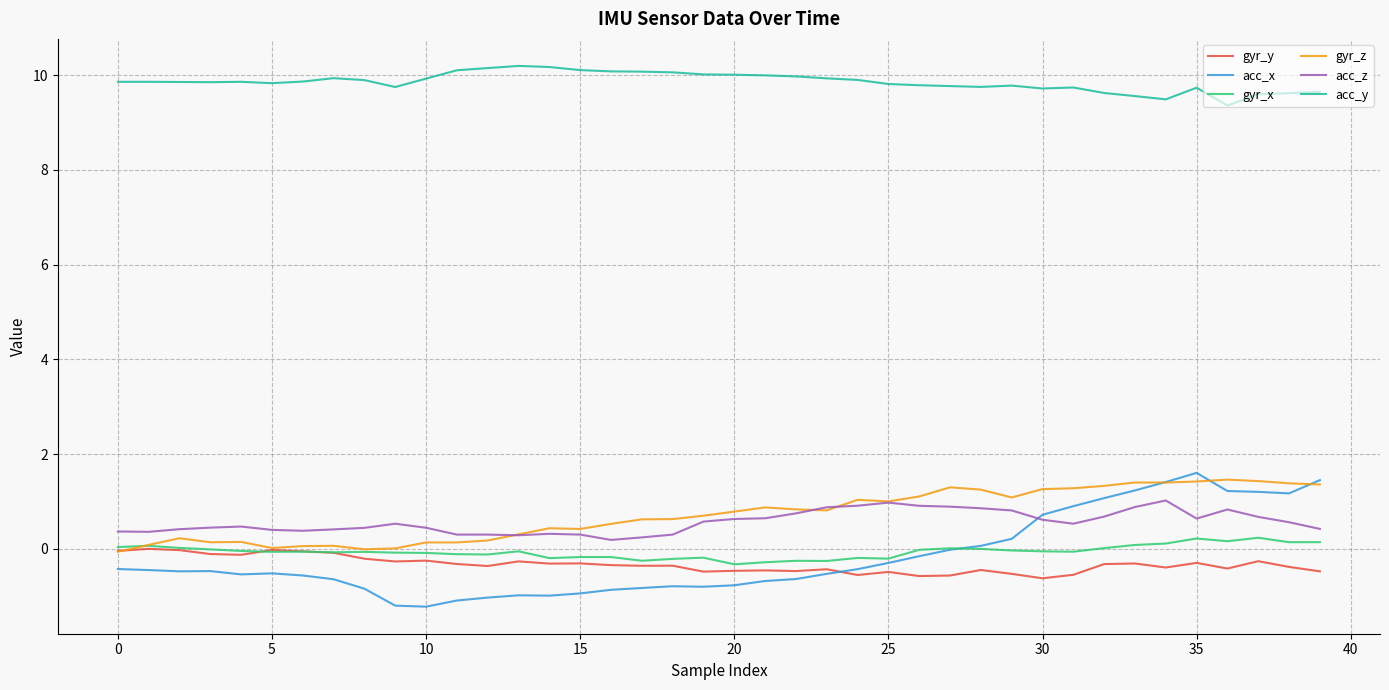

Which series has the largest range (max minus min)?

acc_x